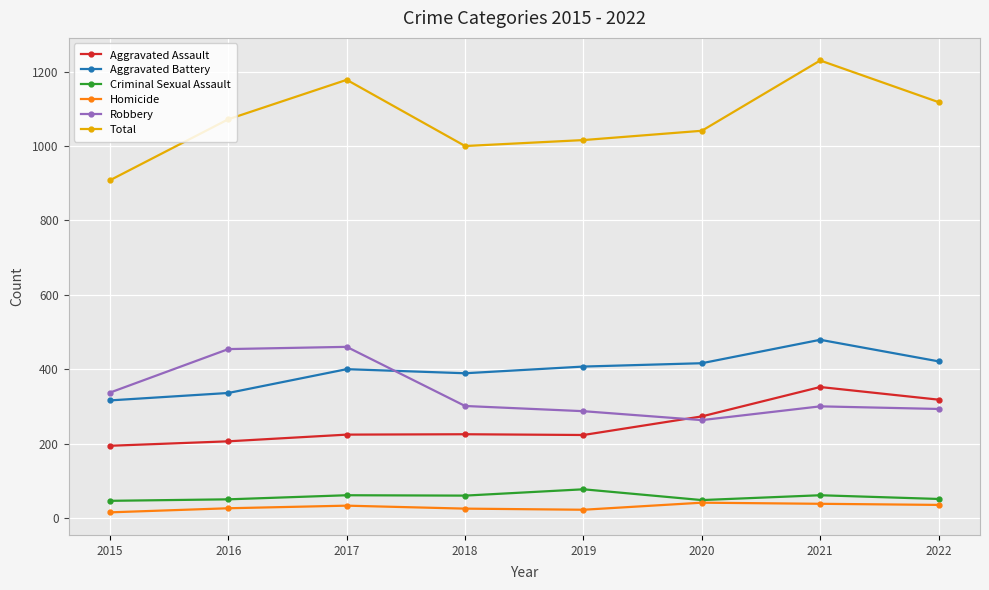

The Total series shows 580 at 2017. True or false?

False